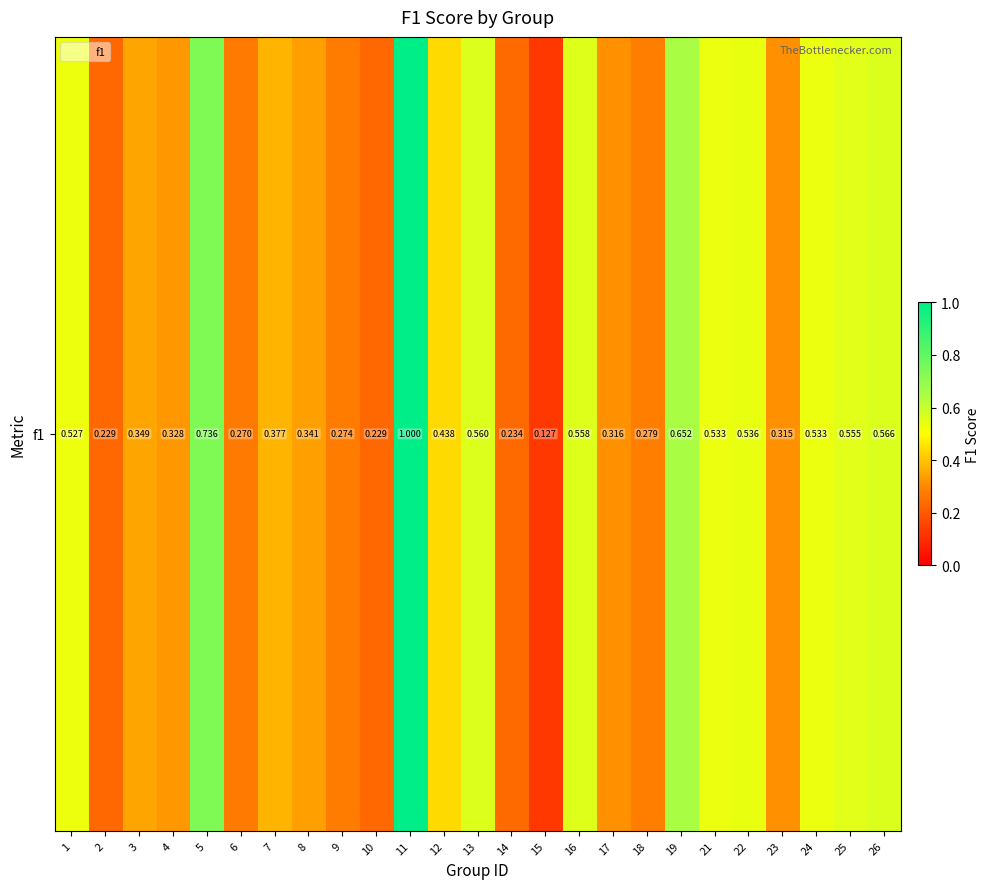

At which category does the chart reach its minimum across all series?

15